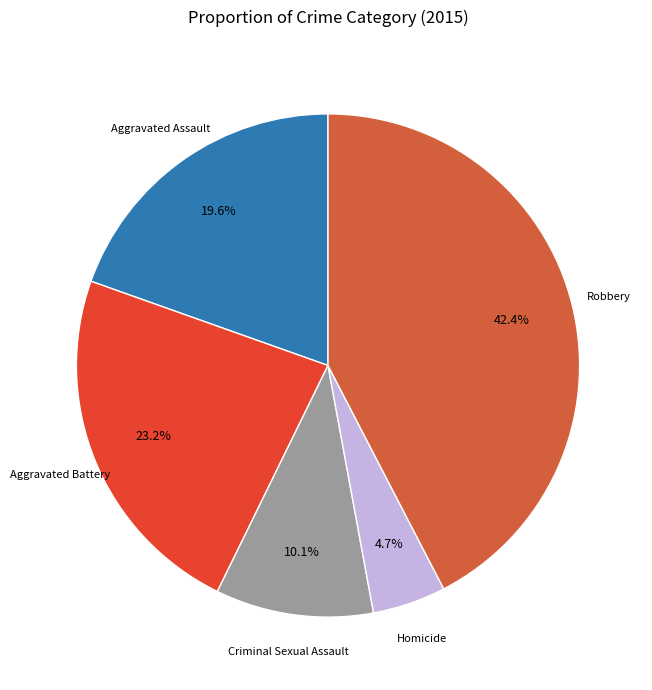

Which slice is the smallest?

Homicide